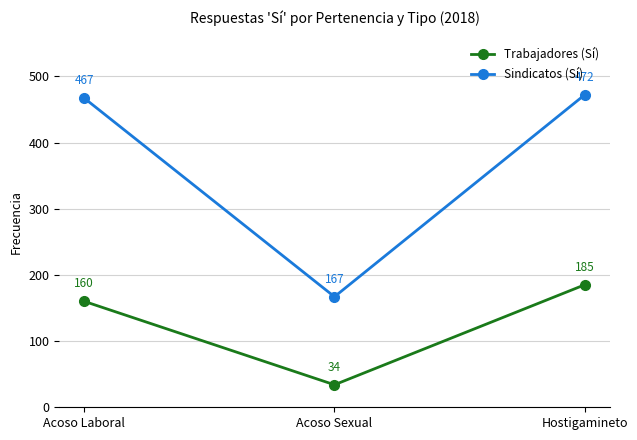

What is the label of the 2nd point from the right?

Acoso Sexual